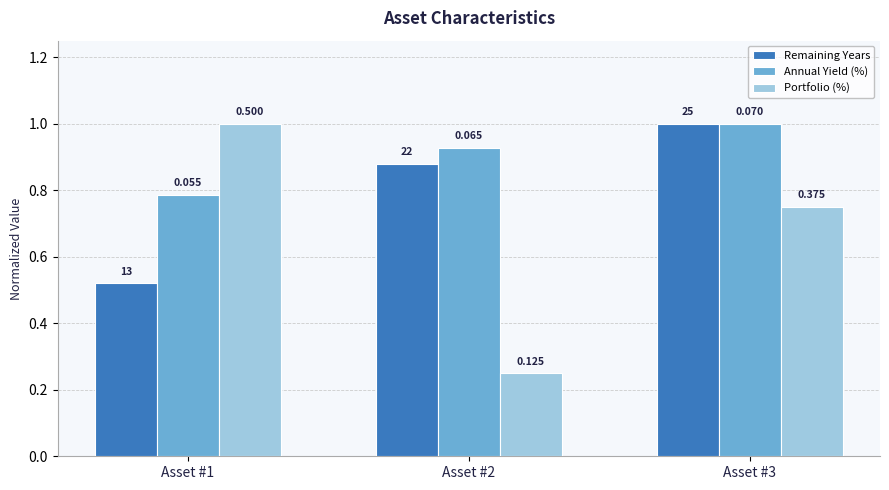

The value of Remaining Years at Asset #2 is 0.6. True or false?

False